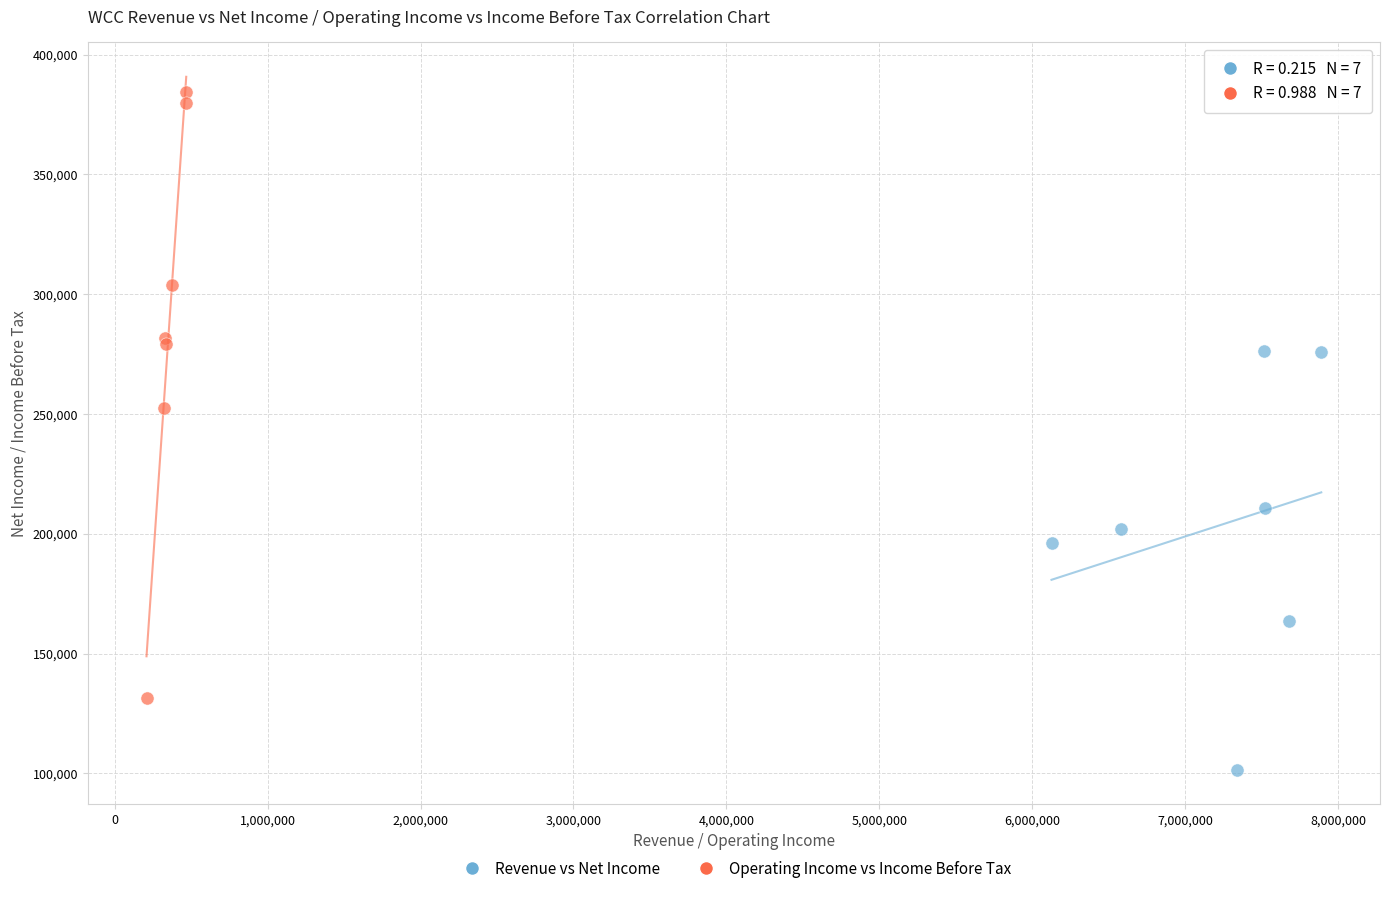

Which series contains the lowest Y value?

Revenue vs Net Income